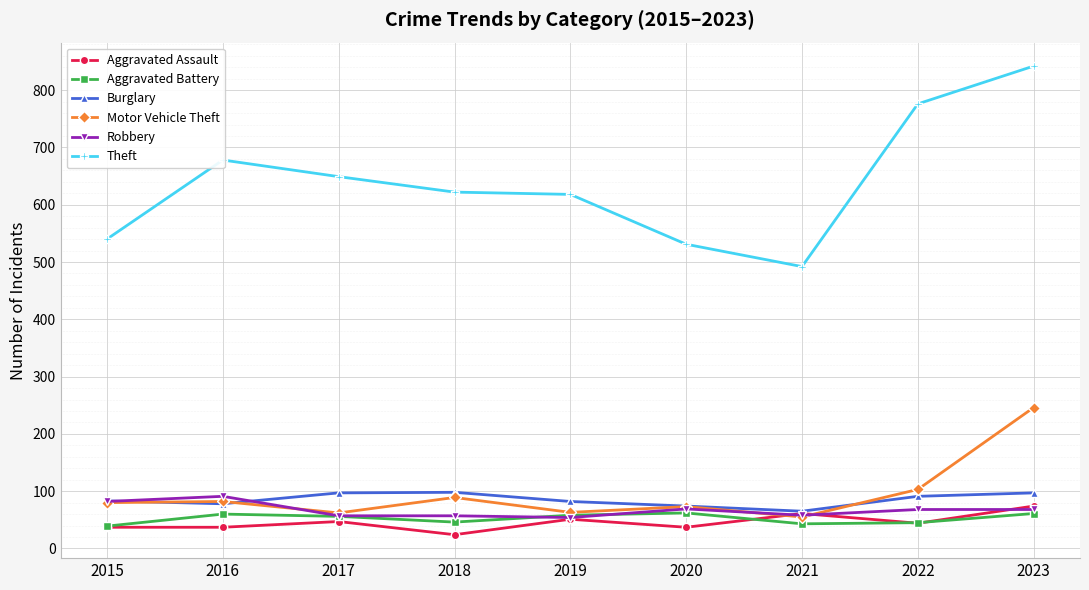

Which series changed the most between 2020 and 2021?

Theft